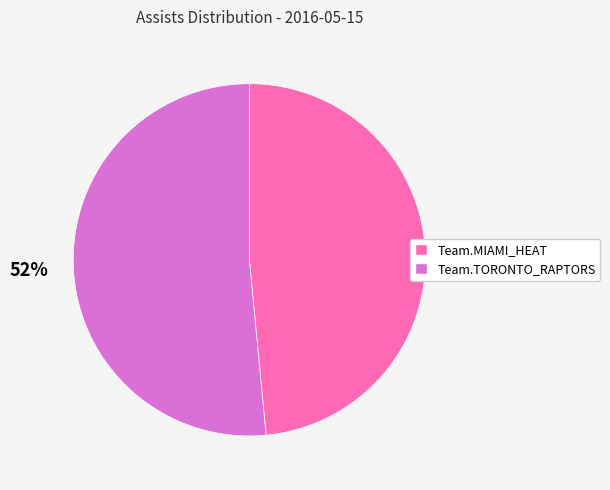

Does any single category account for the majority?

Yes